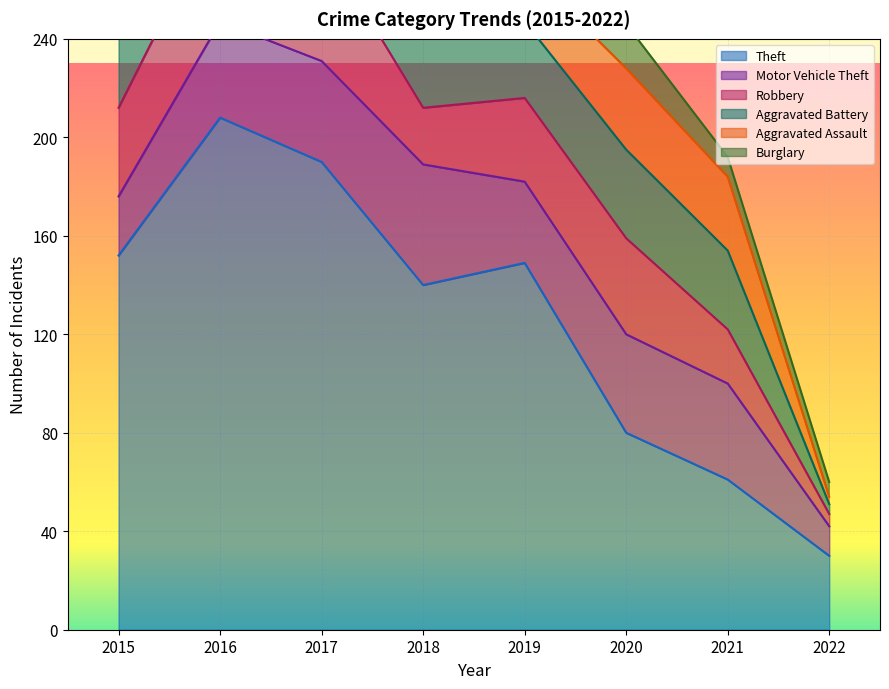

Reading left to right, transcribe all the data shown in this chart.

Theft: 2015=152	2016=208	2017=190	2018=140	2019=149	2020=80	2021=61	2022=30
Motor Vehicle Theft: 2015=24	2016=39	2017=41	2018=49	2019=33	2020=40	2021=39	2022=12
Robbery: 2015=36	2016=47	2017=49	2018=23	2019=34	2020=39	2021=22	2022=5
Aggravated Battery: 2015=43	2016=28	2017=34	2018=35	2019=31	2020=36	2021=32	2022=4
Aggravated Assault: 2015=20	2016=30	2017=24	2018=22	2019=22	2020=33	2021=30	2022=3
Burglary: 2015=32	2016=22	2017=22	2018=13	2019=25	2020=18	2021=8	2022=6